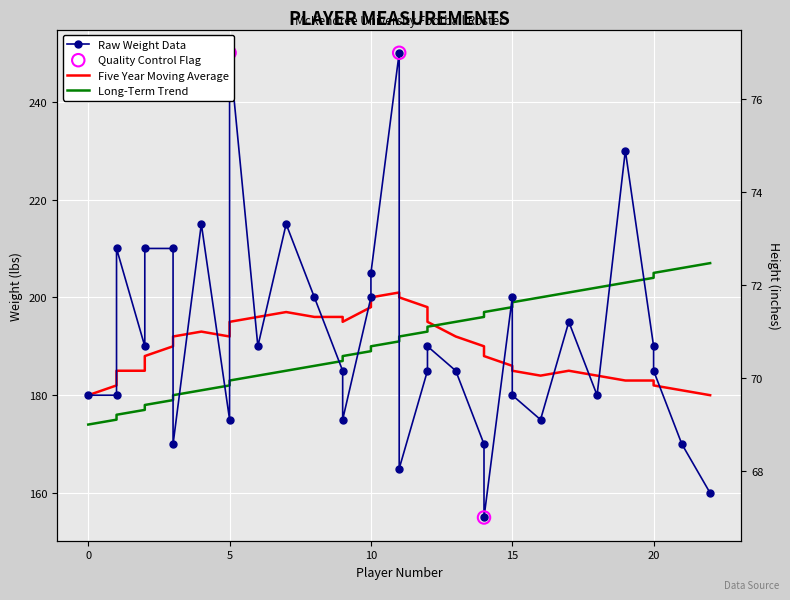

At how many categories does at least one series exceed 84?

34